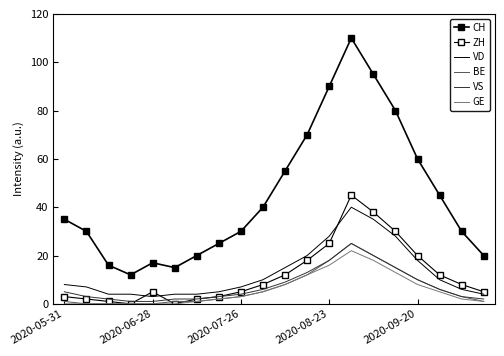

Reading left to right, extract all data points from this chart.

CH: 35	30	16	12	17	15	20	25	30	40	55	70	90	110	95	80	60	45	30	20
ZH: 3	2	1	0	5	0	2	3	5	8	12	18	25	45	38	30	20	12	8	5
VD: 8	7	4	4	3	4	4	5	7	10	15	20	28	40	35	28	18	10	6	4
BE: 1	0	0	0	0	1	1	2	3	5	8	12	18	25	20	15	10	6	3	1
VS: 5	3	2	1	1	2	2	3	4	6	9	13	18	25	20	15	10	6	3	2
GE: 0	0	0	0	0	0	1	2	3	5	8	12	16	22	18	13	8	5	2	1